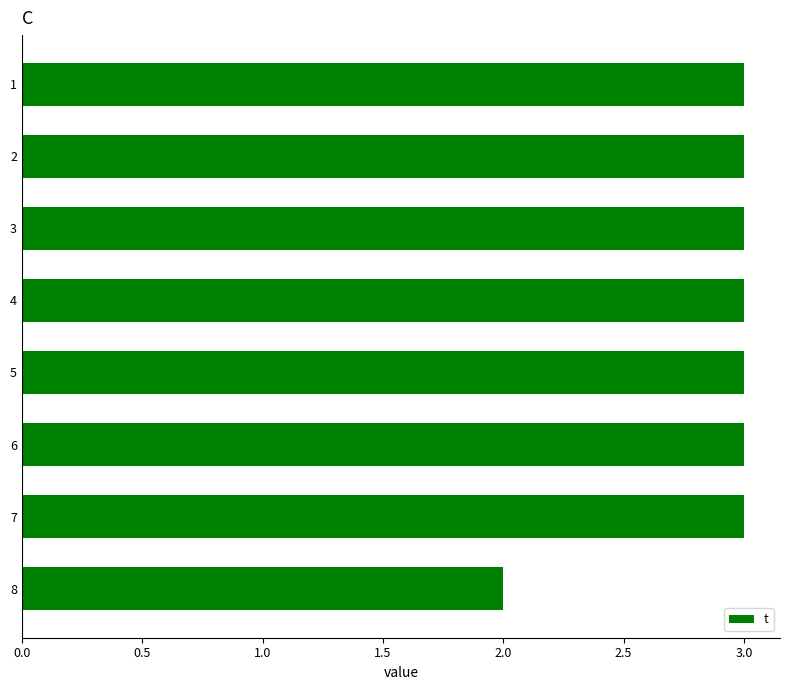

At which category does the chart reach its minimum across all series?

8